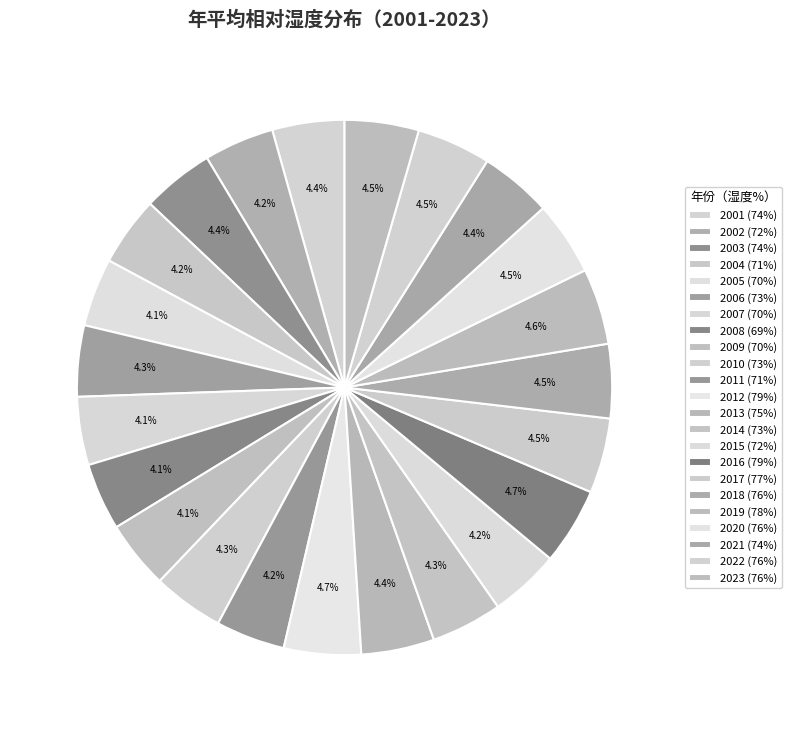

Is it true that 2018 is 14% of the pie?

False